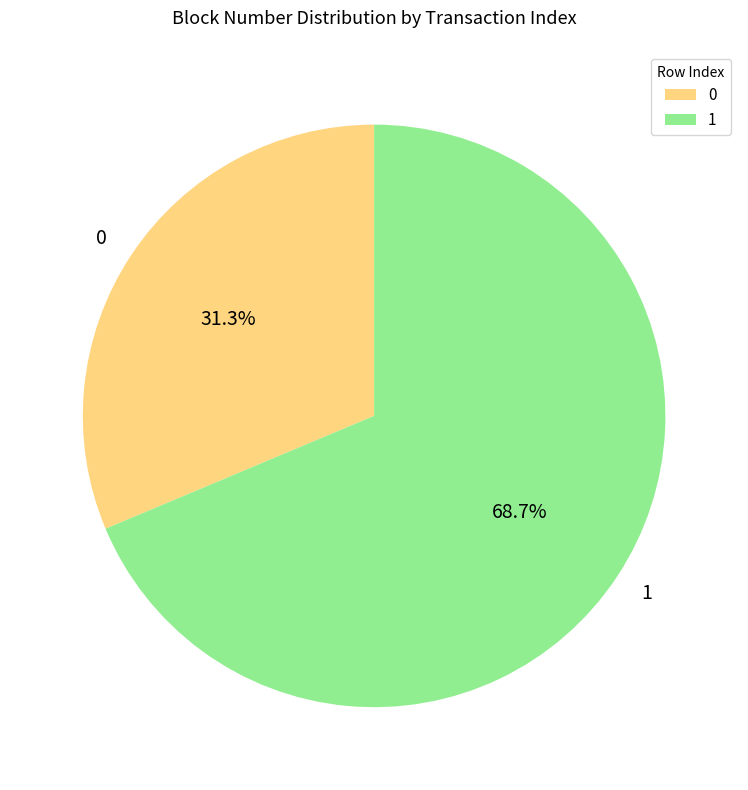

Which has a higher value, 1 or 0?

1